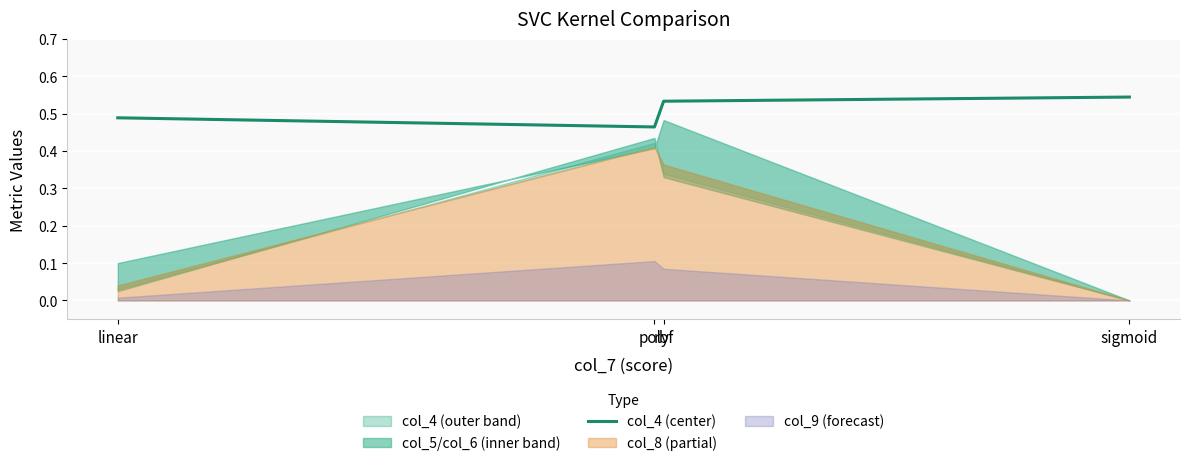

What is the change in value from poly to rbf?

+0.1